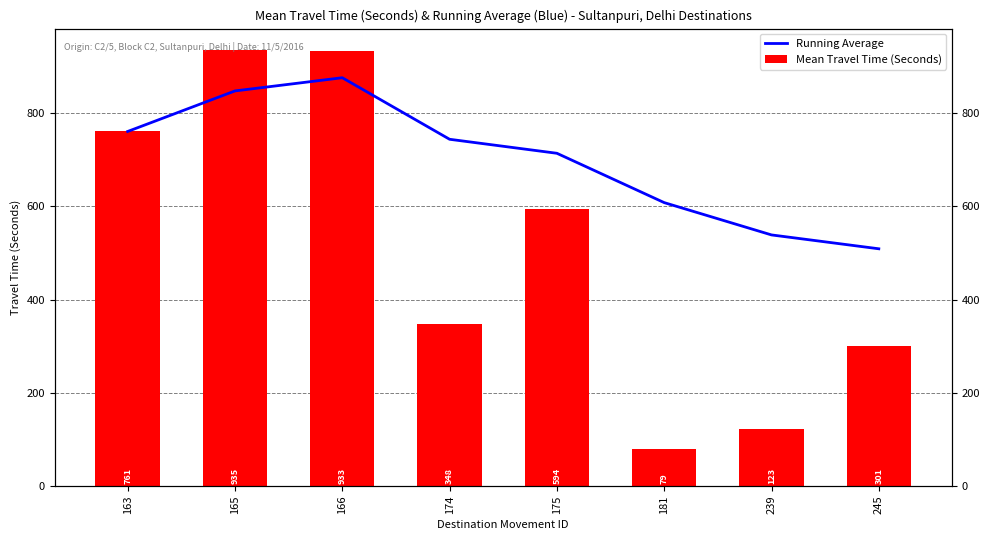

Which category has the highest value across all series?

165